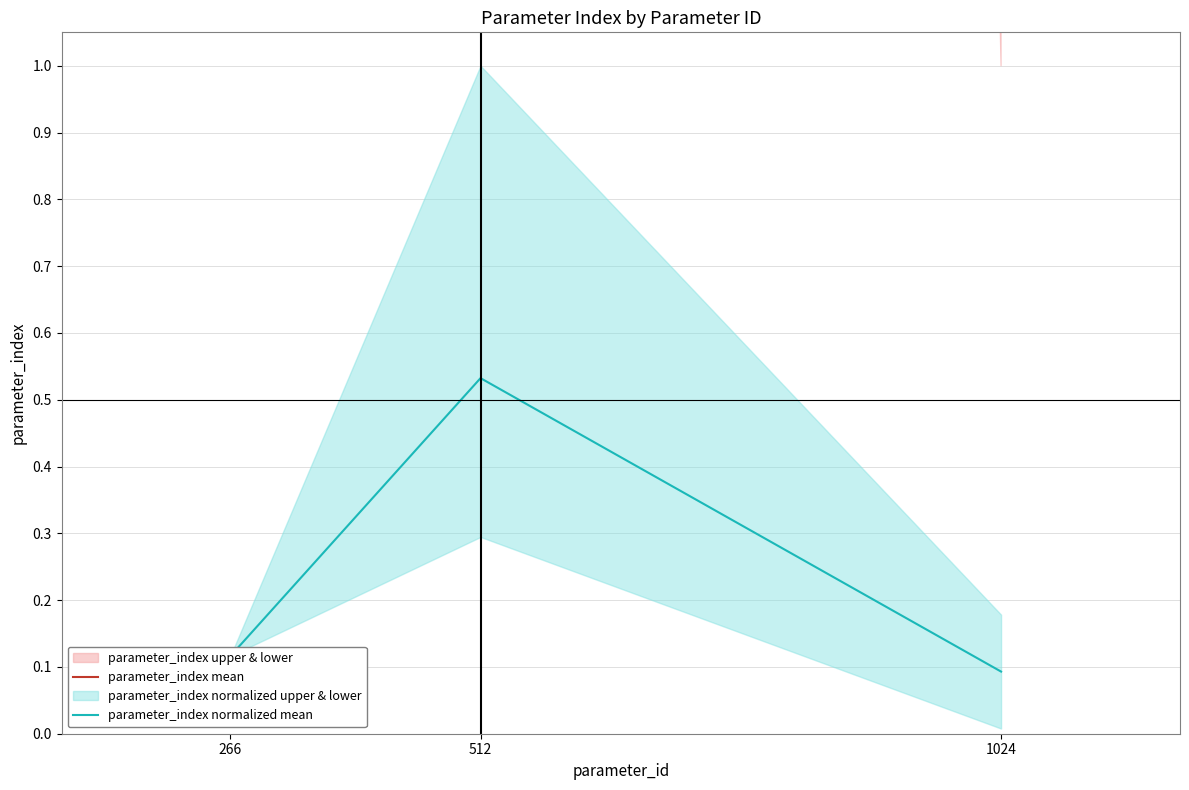

The parameter_index mean series shows 68.7 at 512. True or false?

True